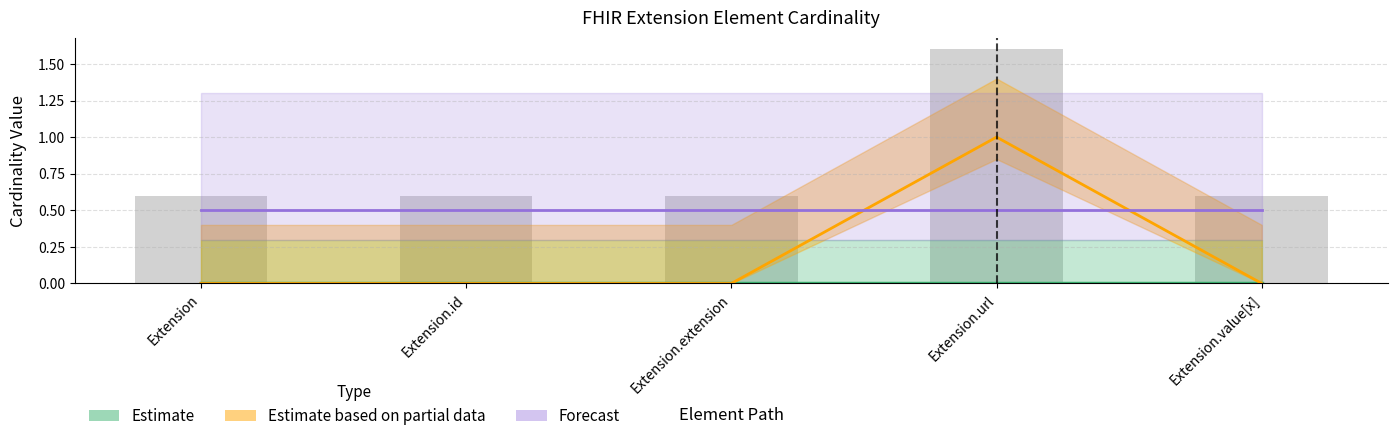

Which label corresponds to the largest value in the chart?

Extension.url